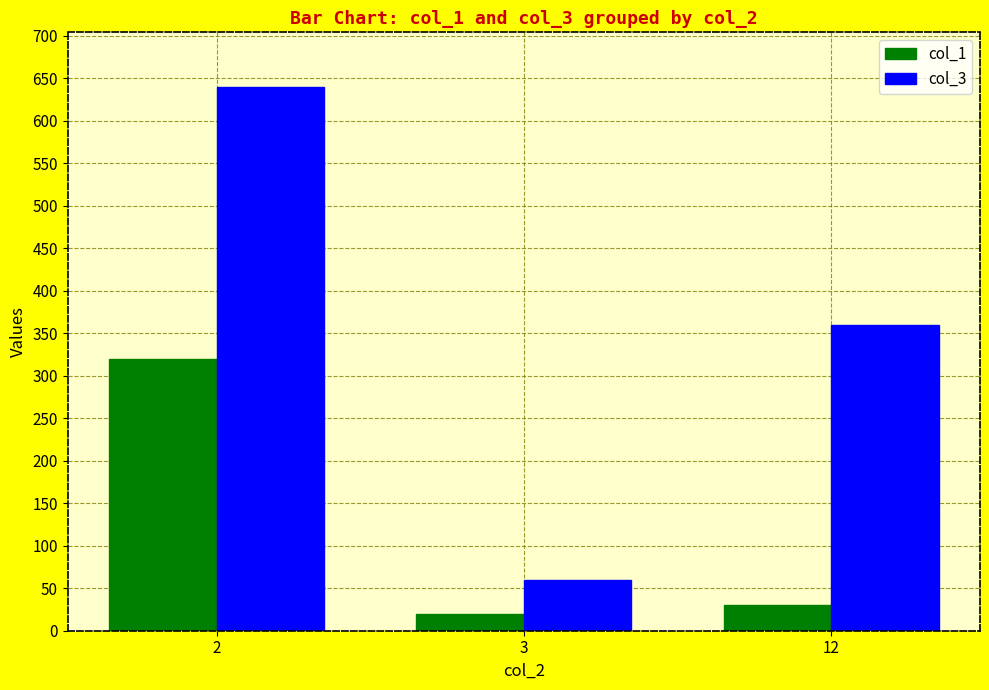

What is the spread (max minus min) of values at 12?

330